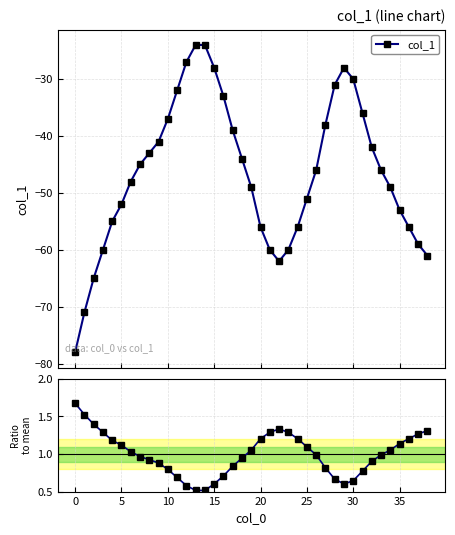

In col_1, how many points are lower than both neighbors (excluding endpoints)?

1